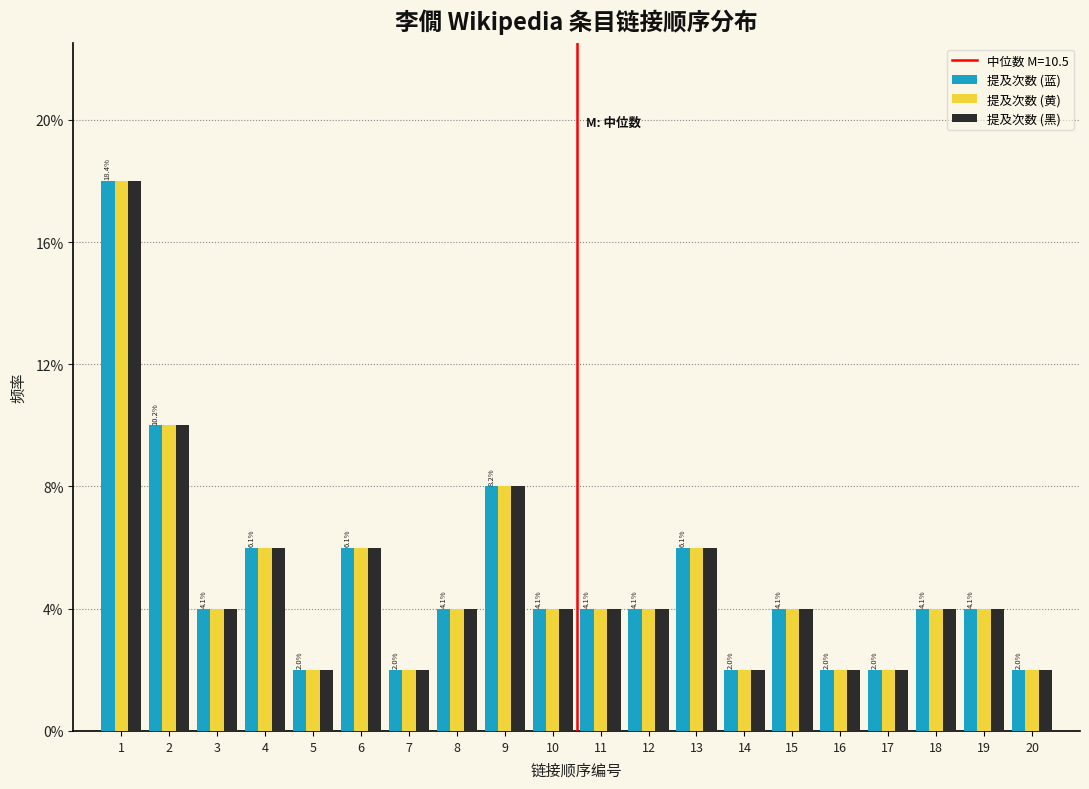

Does the chart contain any negative values?

No